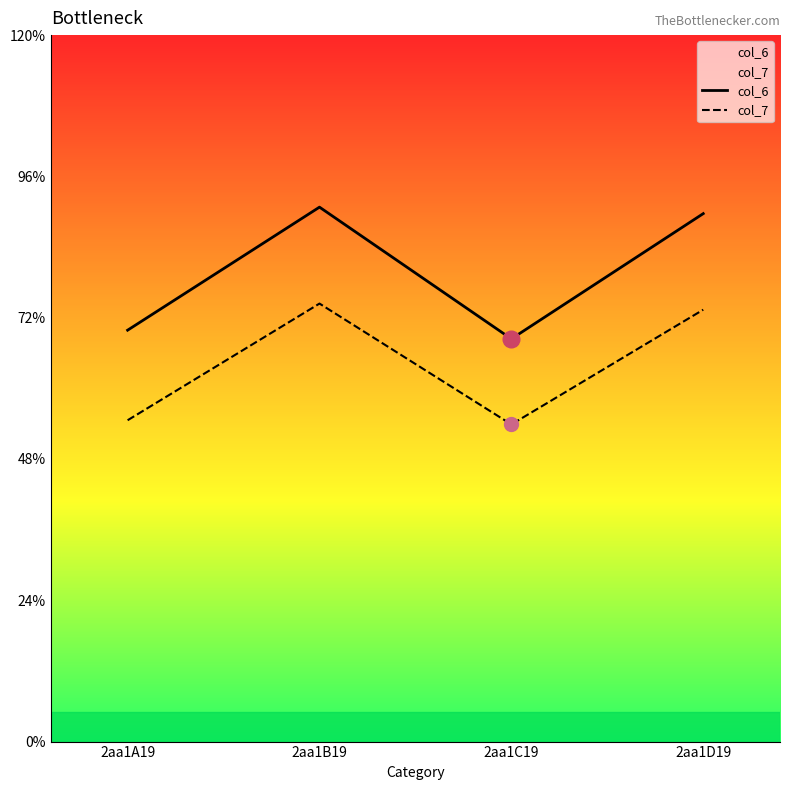

What is the sum of the col_6 values at 2aa1A19 and 2aa1D19?

16.0